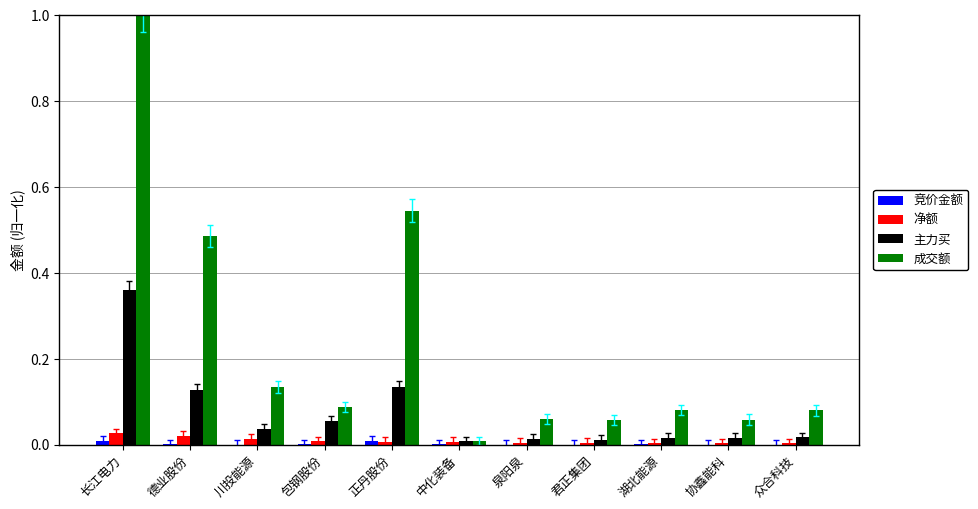

Between 德业股份 and 协鑫能科, which series saw the biggest shift?

成交额